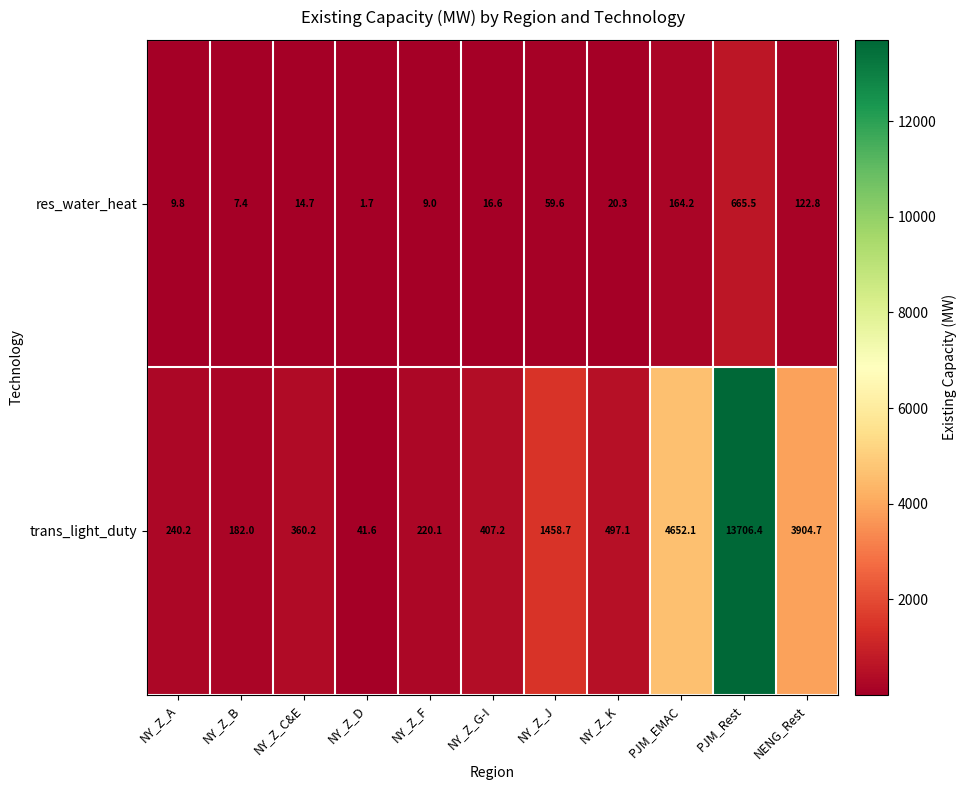

Which series has the largest range (max minus min)?

trans_light_duty